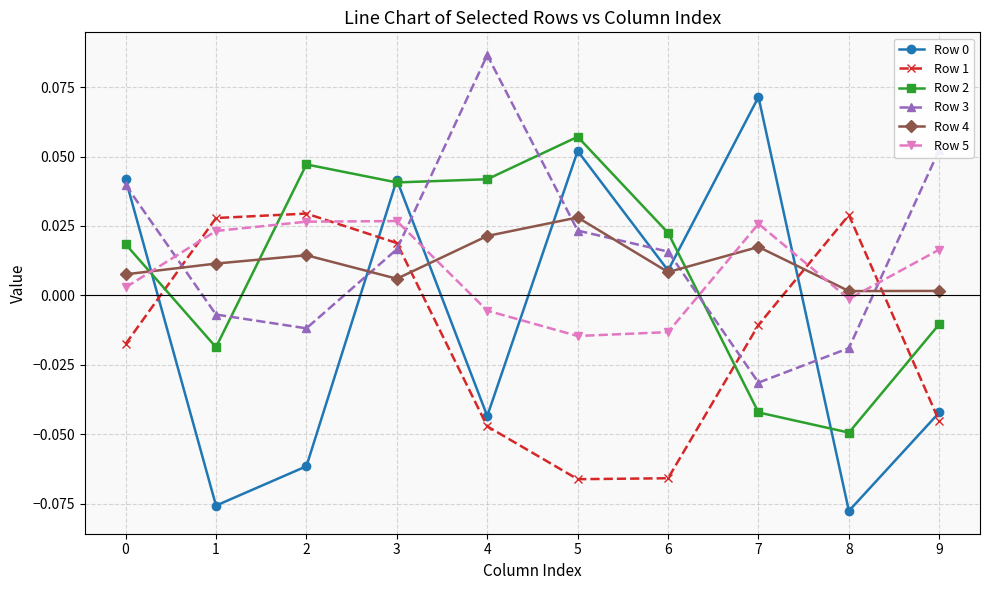

Which category has the highest value across all series?

4